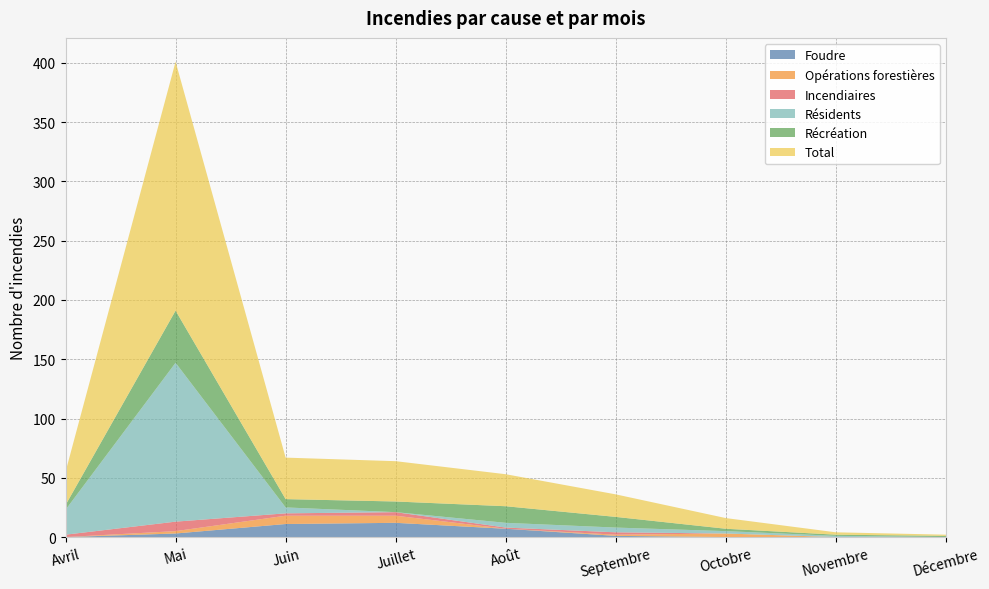

Reading right to left, list all the values displayed in this chart.

Foudre: 0	0	0	1	7	12	11	3	0
Opérations forestières: 0	0	3	1	0	6	7	2	0
Incendiaires: 0	0	0	2	1	3	2	8	2
Résidents: 0	1	2	4	4	0	5	134	21
Récréation: 1	1	2	9	14	9	7	44	4
Total: 1	2	9	19	27	34	35	210	28